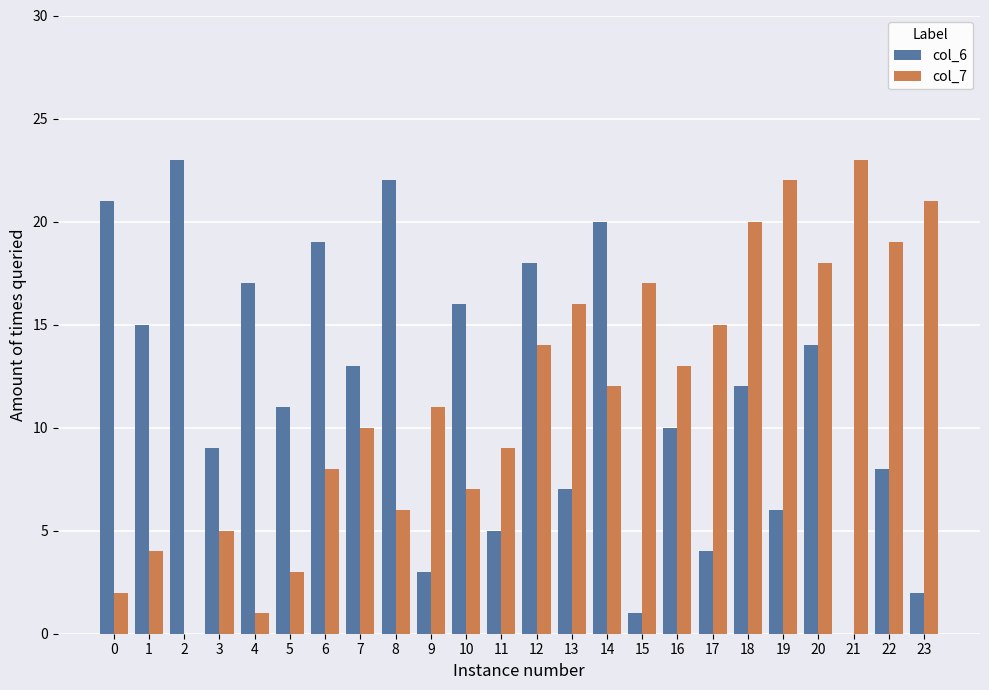

The col_6 series shows 20 at 14. True or false?

True